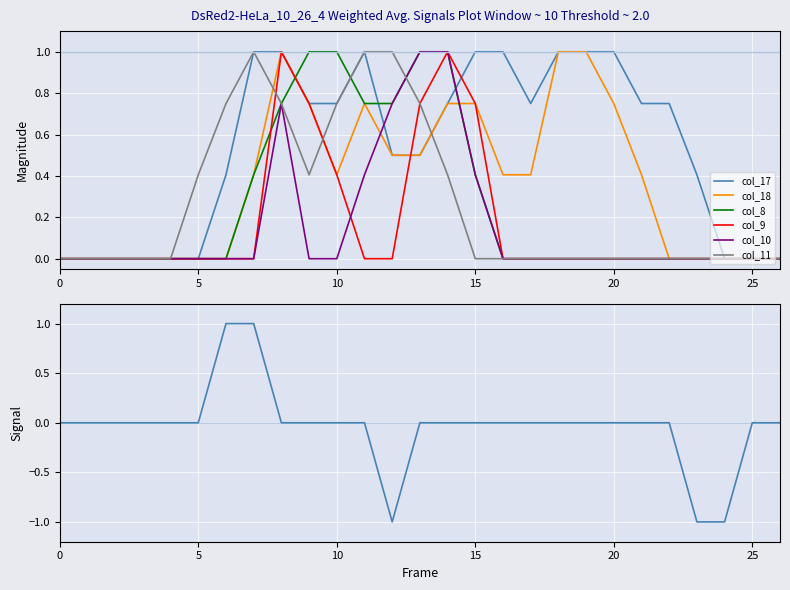

Between 25 and 19, which is larger?

19